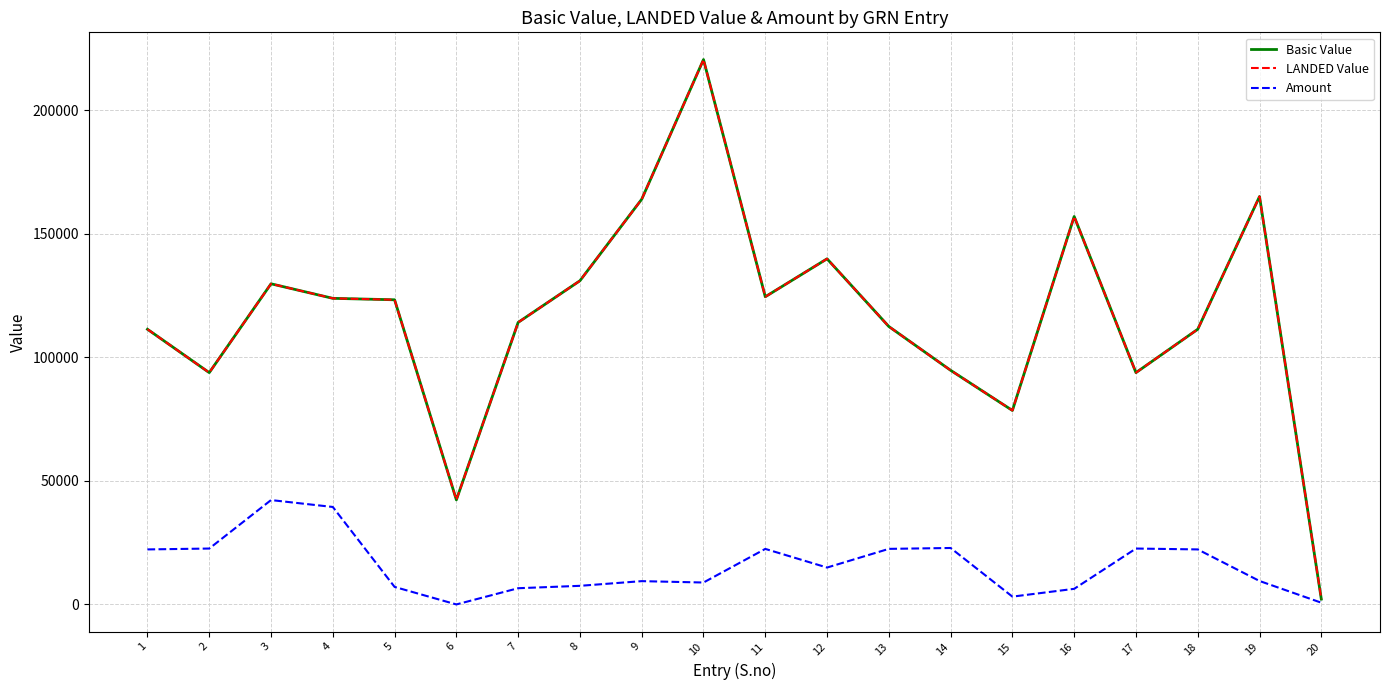

Does the chart have visible grid lines?

Yes